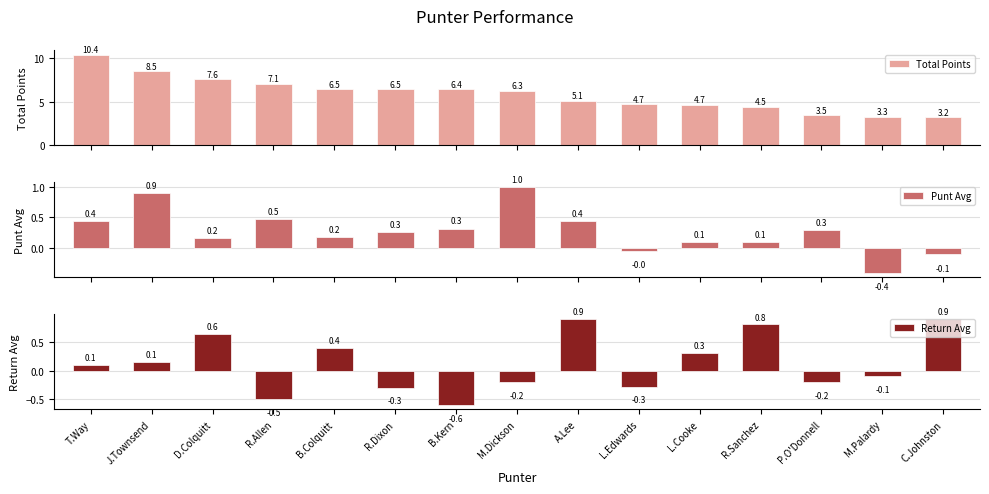

What is the approximate value of Return Avg at P.O'Donnell?

-0.2